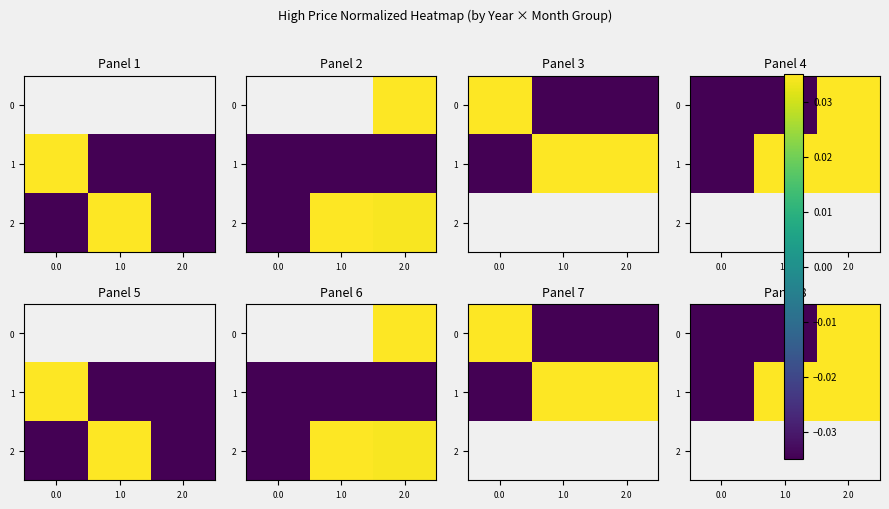

Count the 1 values in the range 0 to 2.

1